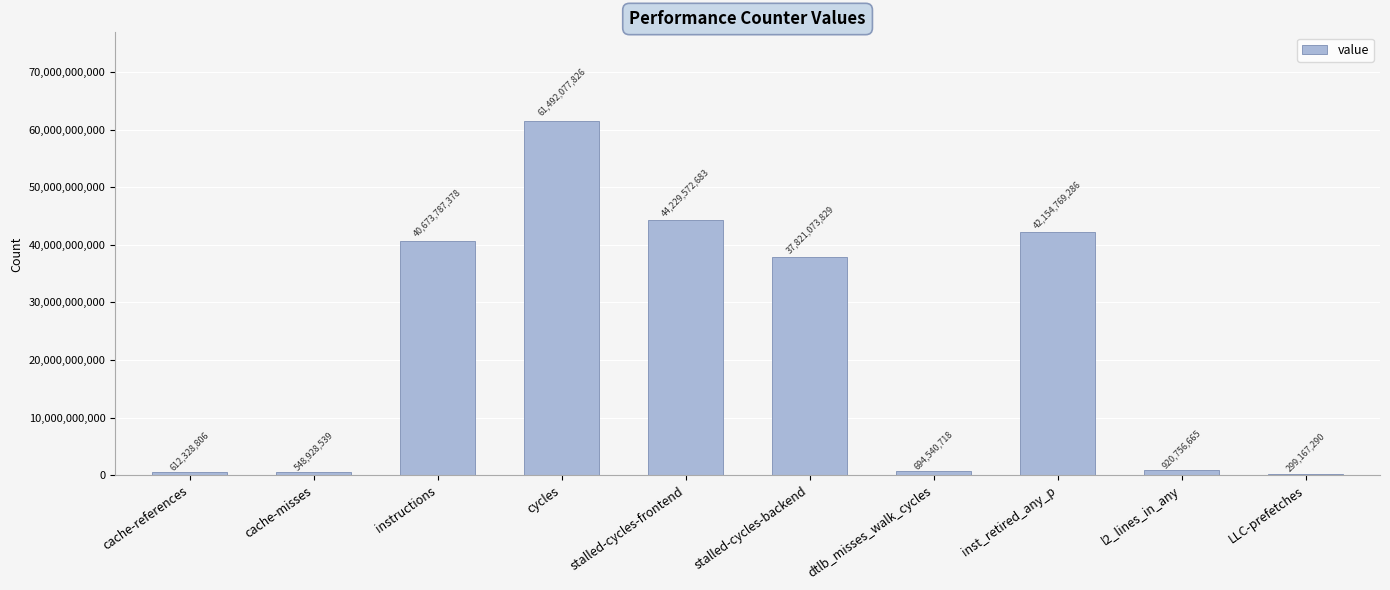

What is the sum of the values at instructions and cycles?

102165865204